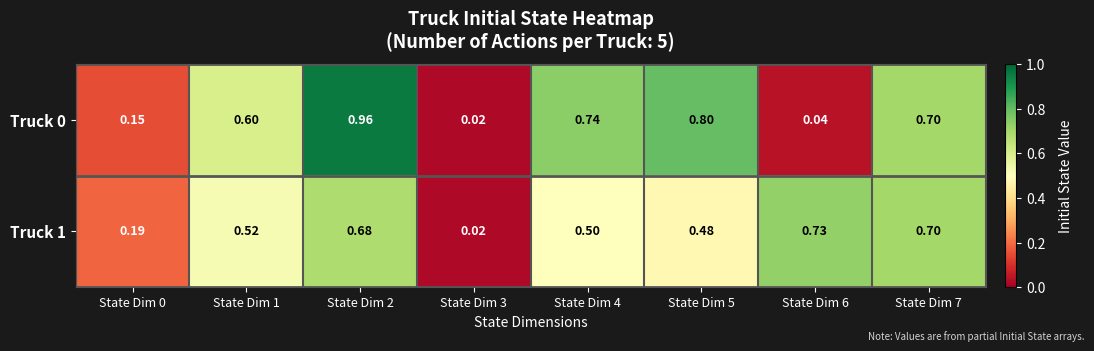

Is the value of Truck 1 at State Dim 7 greater than the value of Truck 0 at State Dim 4?

No